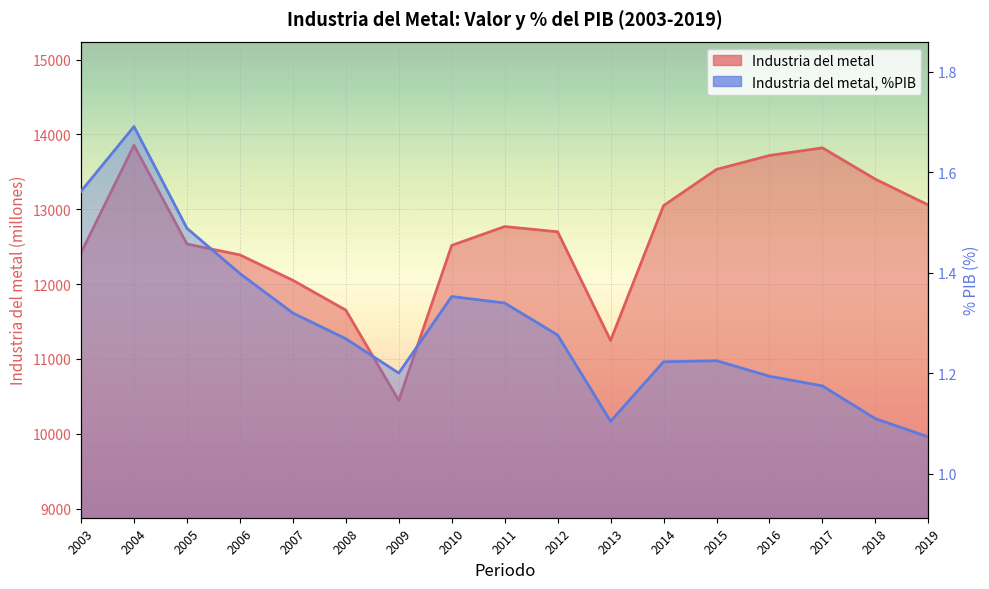

Between 2003 and 2012, which is larger?

2012